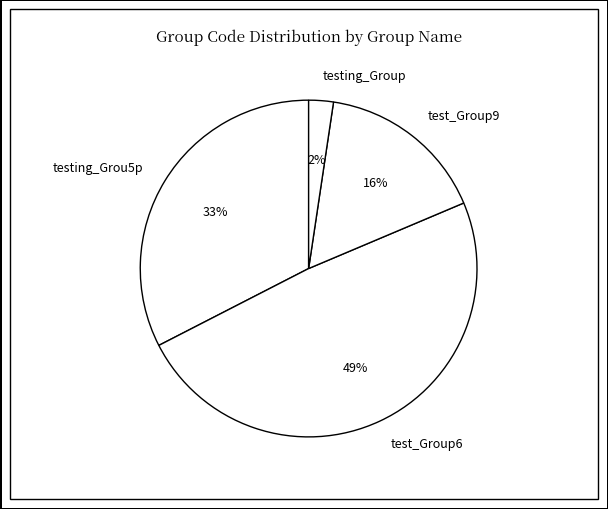

The test_Group6 slice represents 6% of the pie. True or false?

False